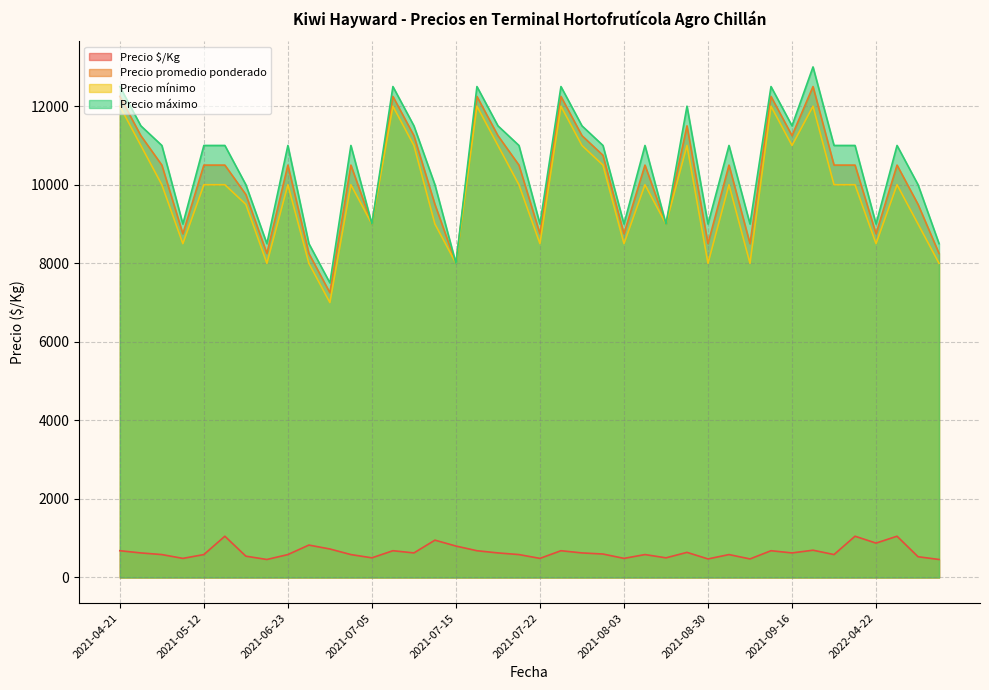

True or false: Precio máximo has more than 2 points higher than both neighbors.

True